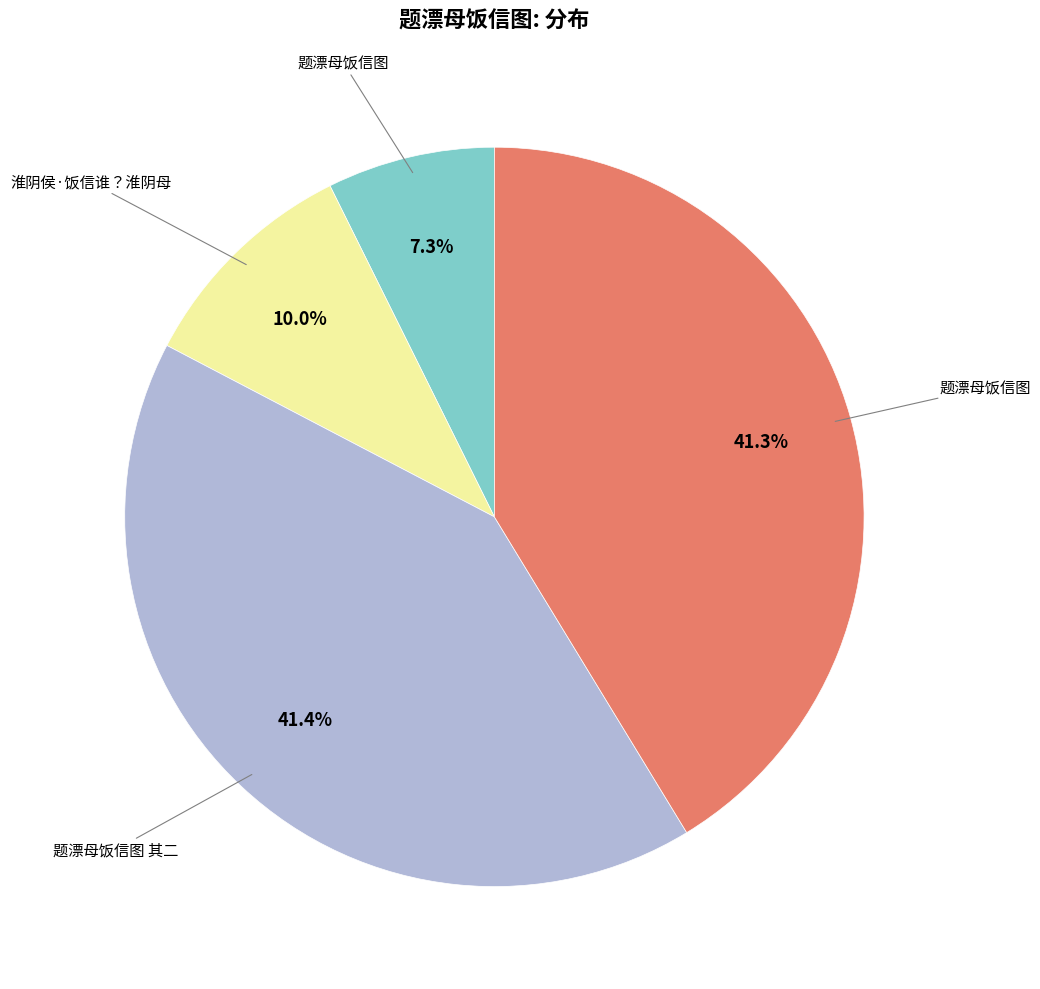

Is there a majority slice in this chart?

No